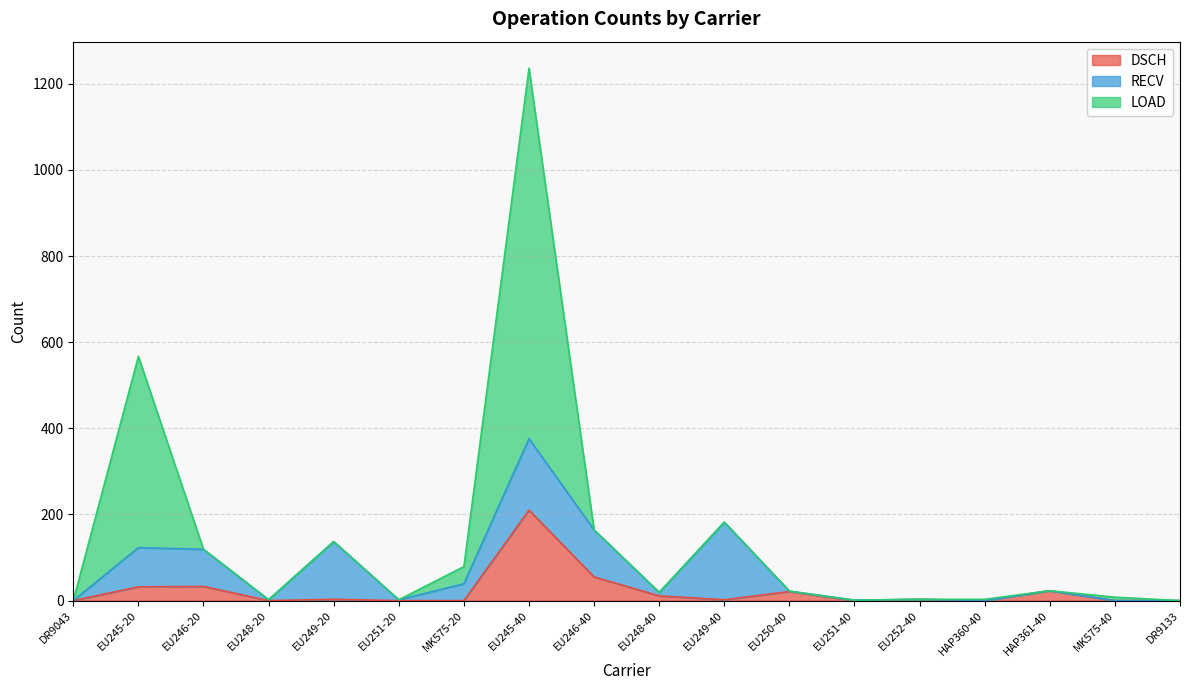

Which label corresponds to the largest value in the chart?

EU245-40